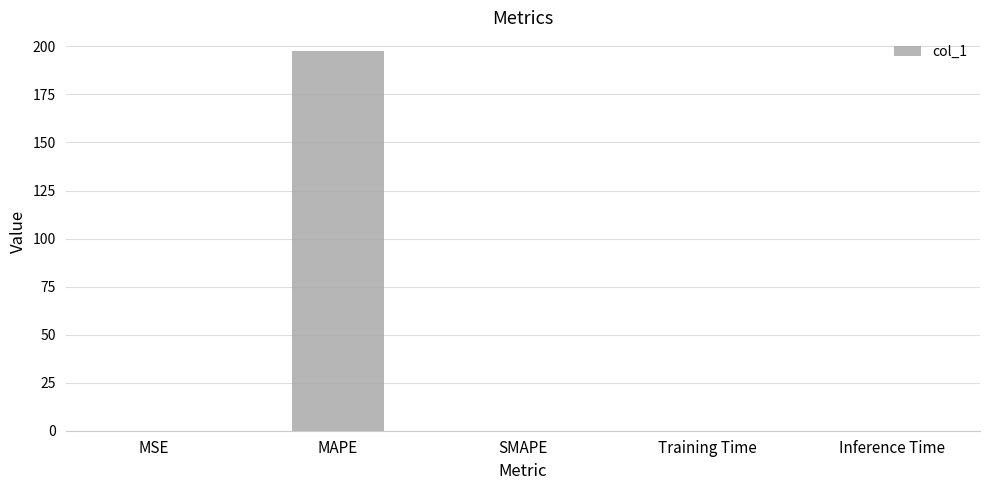

Between MAPE and MSE, which is larger?

MAPE